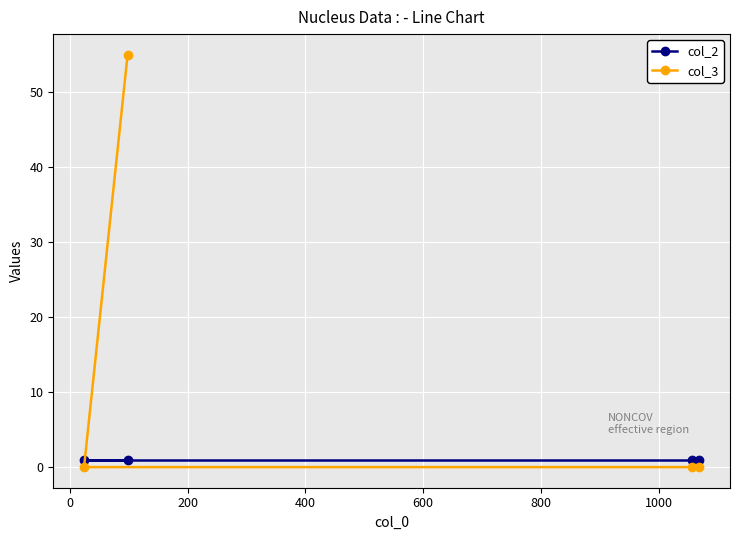

True or false: col_2 has more than 1 interior local peaks.

False